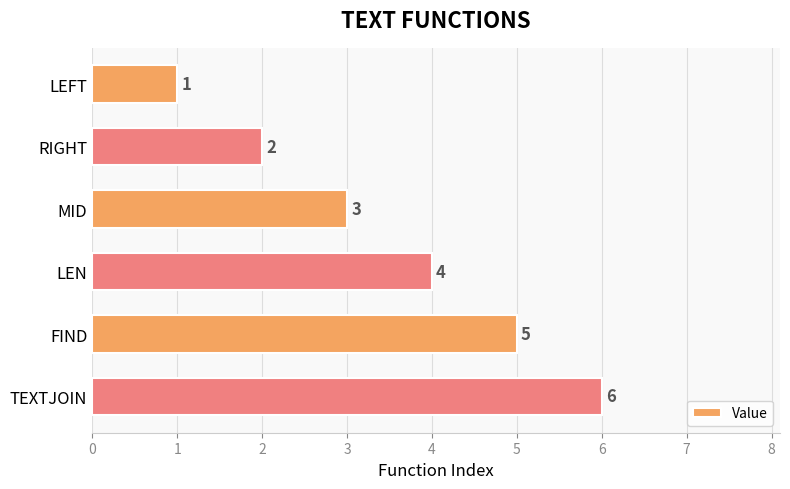

What position from the top is LEN?

4